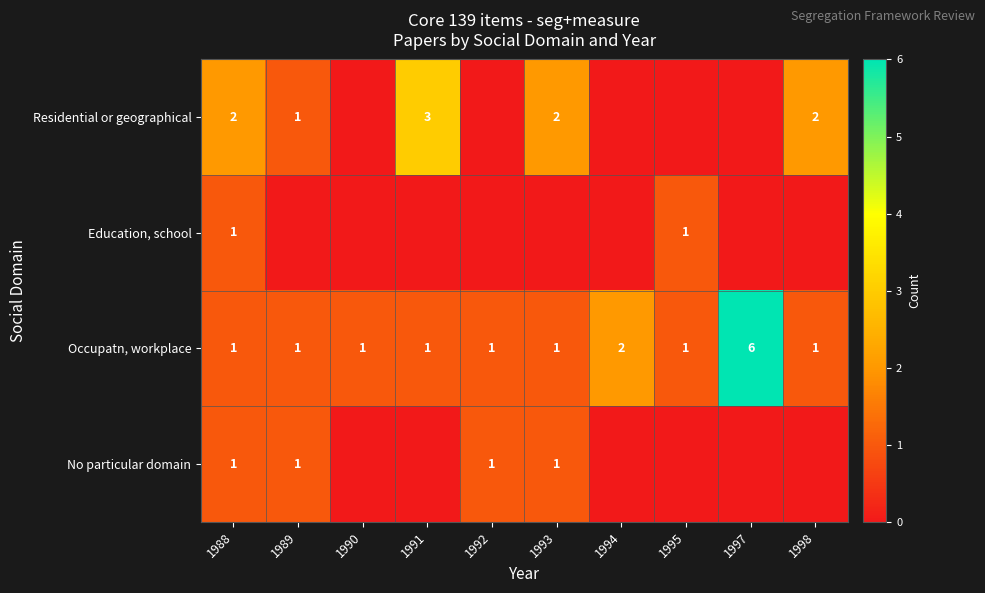

Is it true that Occupatn, workplace equals 0 at 1995?

False